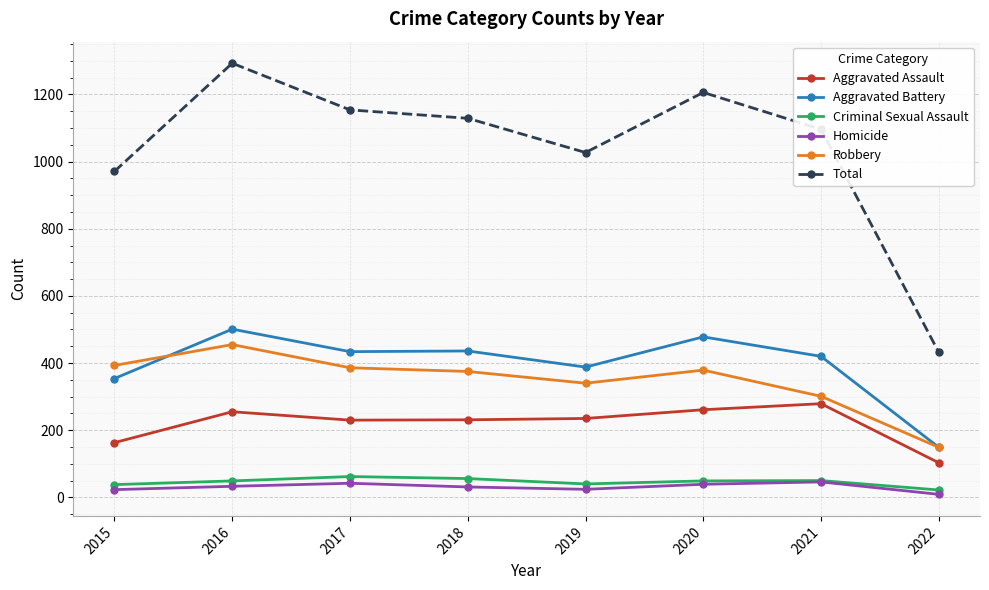

True or false: Criminal Sexual Assault and Robbery intersect in this chart.

False